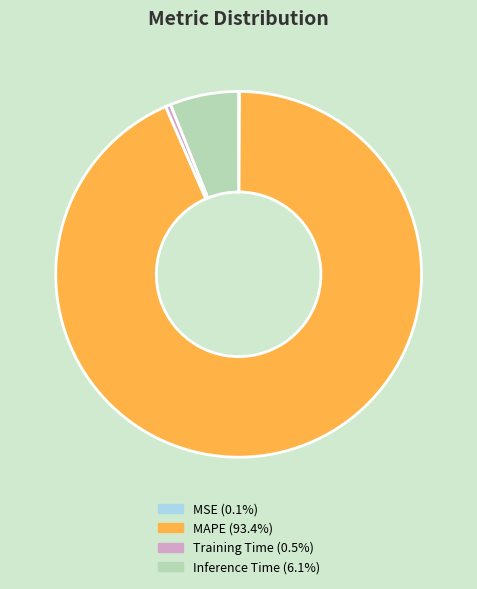

Combined, do Inference Time and MAPE account for over 50%?

Yes